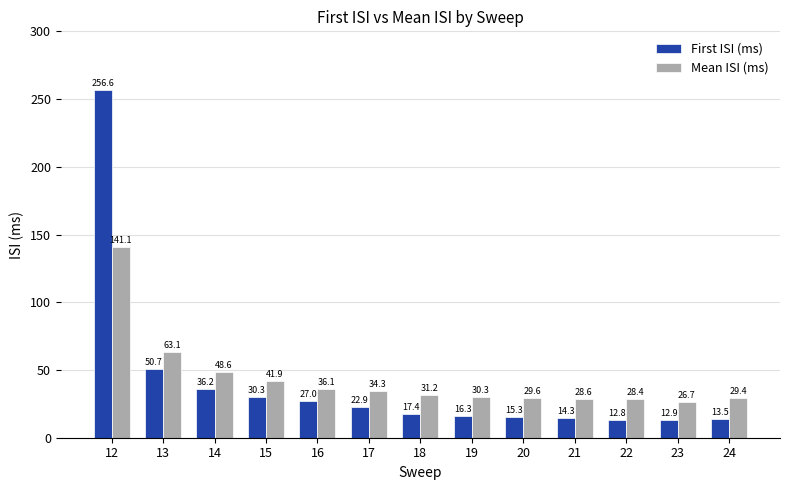

What is the highest value of the Mean ISI (ms) series?

141.1